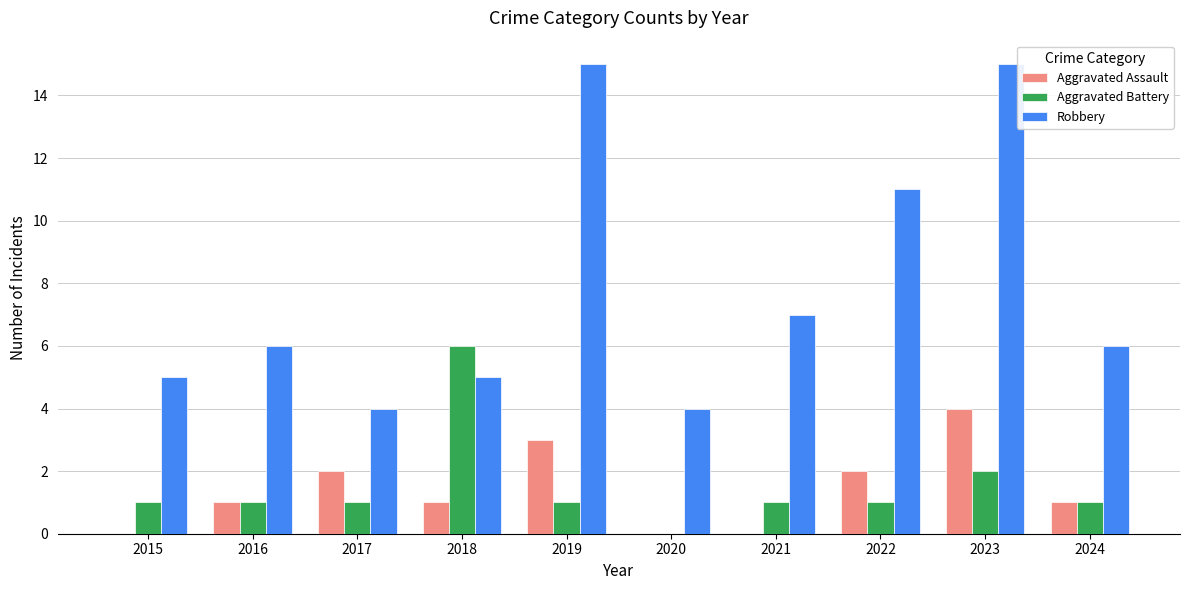

True or false: Aggravated Assault has a value of 1 at 2024.

True